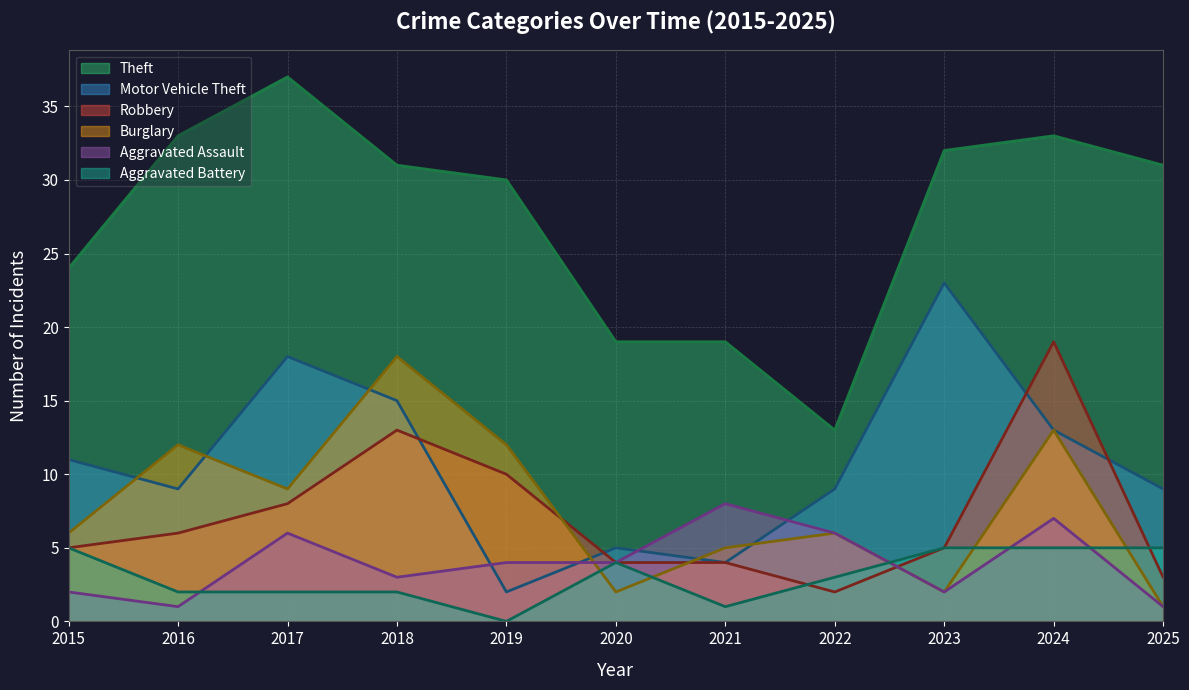

What is the spread (max minus min) of values at 2024?

28